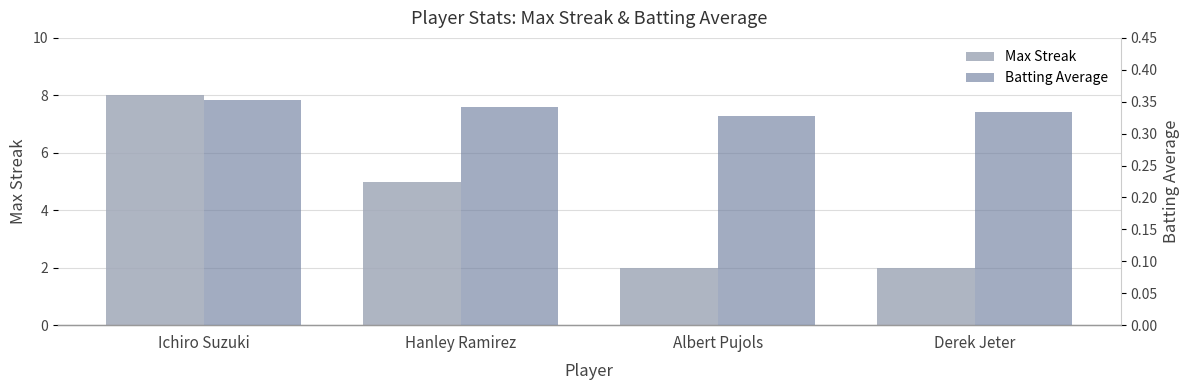

The Max Streak series shows 0.6 at Derek Jeter. True or false?

False